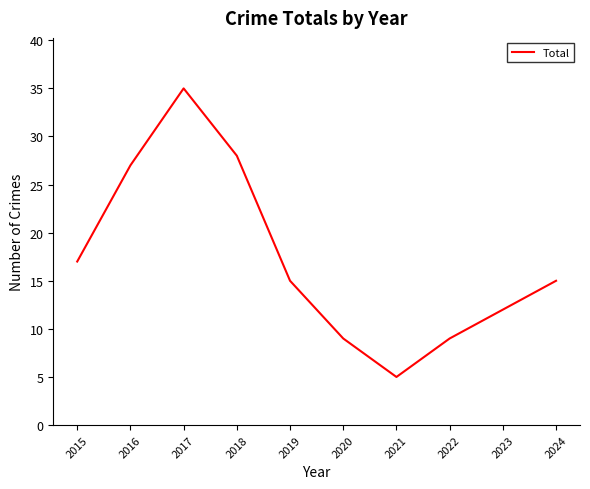

What is the difference between the values at 2018 and 2021?

23